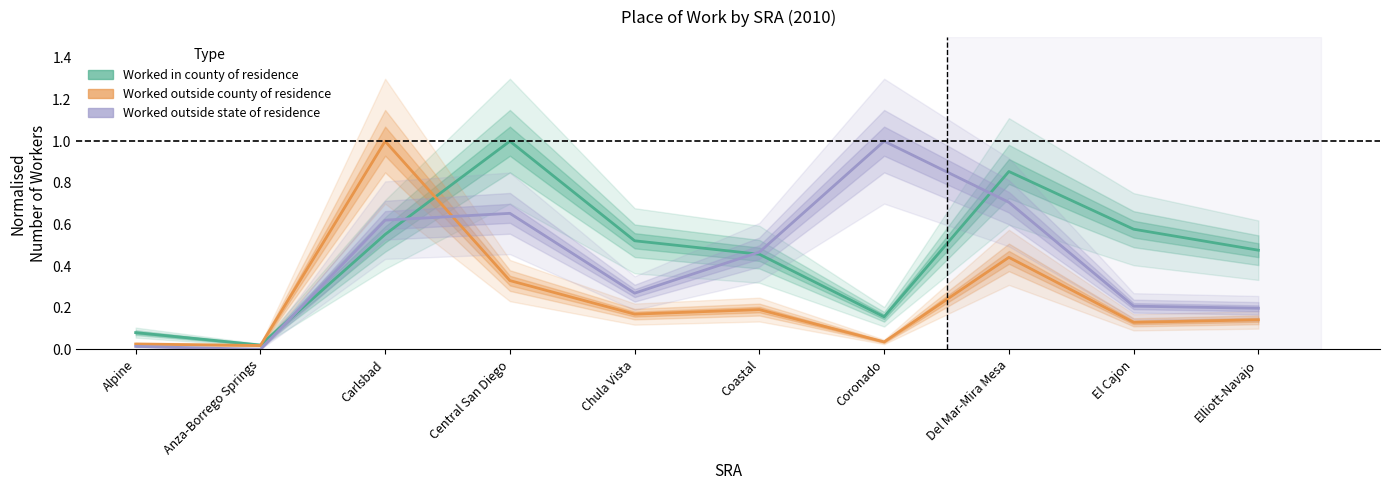

Reading left to right, transcribe all the data shown in this chart.

Worked in county of residence: 0.1	0.0	0.6	1.0	0.5	0.5	0.2	0.9	0.6	0.5
Worked outside county of residence: 0.0	0.0	1.0	0.3	0.2	0.2	0.0	0.4	0.1	0.1
Worked outside state of residence: 0.0	0.0	0.6	0.7	0.3	0.5	1.0	0.7	0.2	0.2